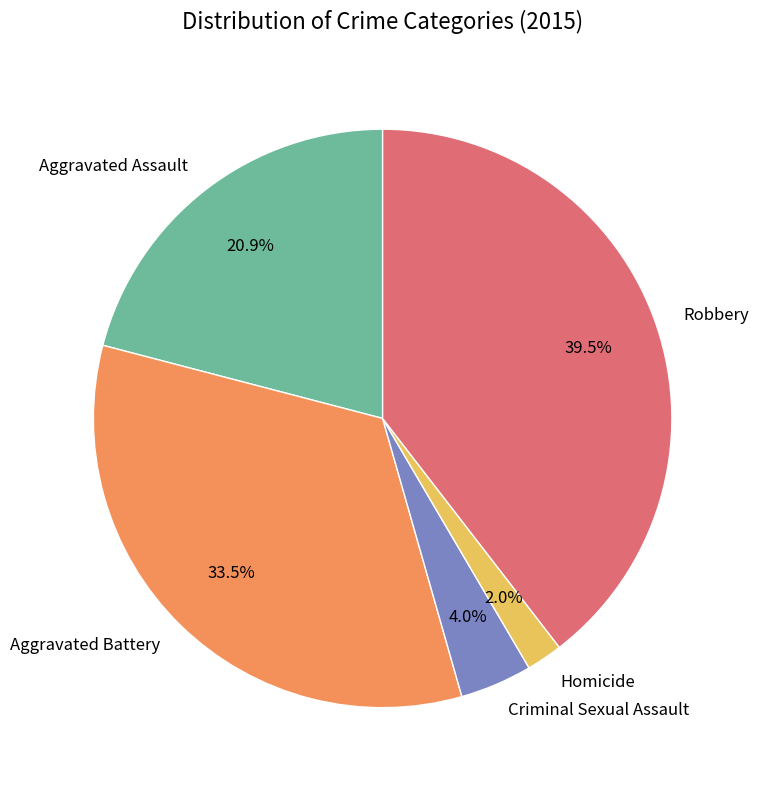

To the nearest percent, what percentage of the pie is Aggravated Assault?

21%